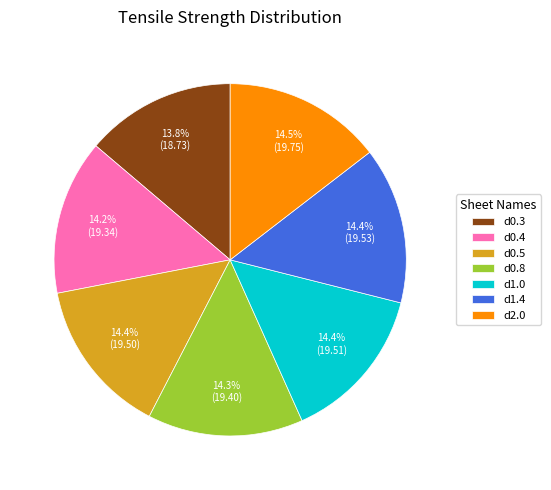

Combined, what portion of the pie is d0.3 and d0.5?

28.2%